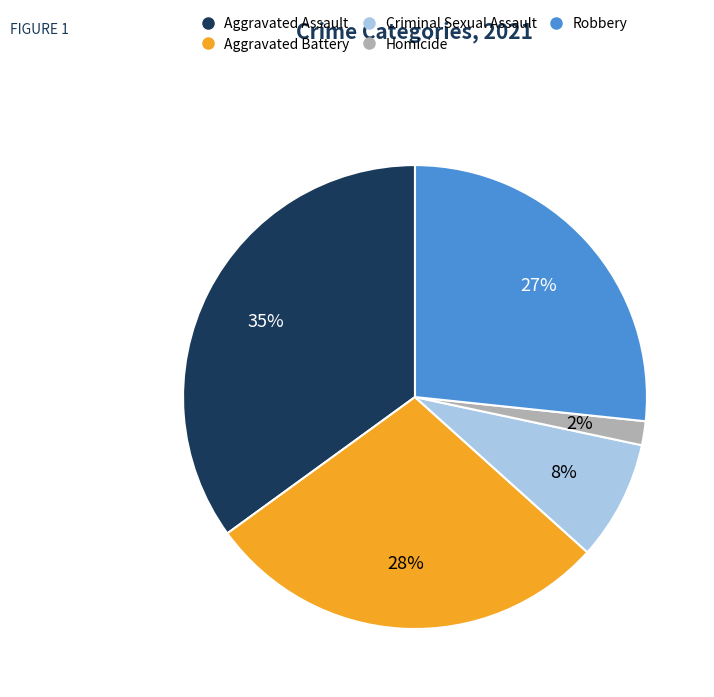

Between Robbery and Criminal Sexual Assault, which is larger?

Robbery